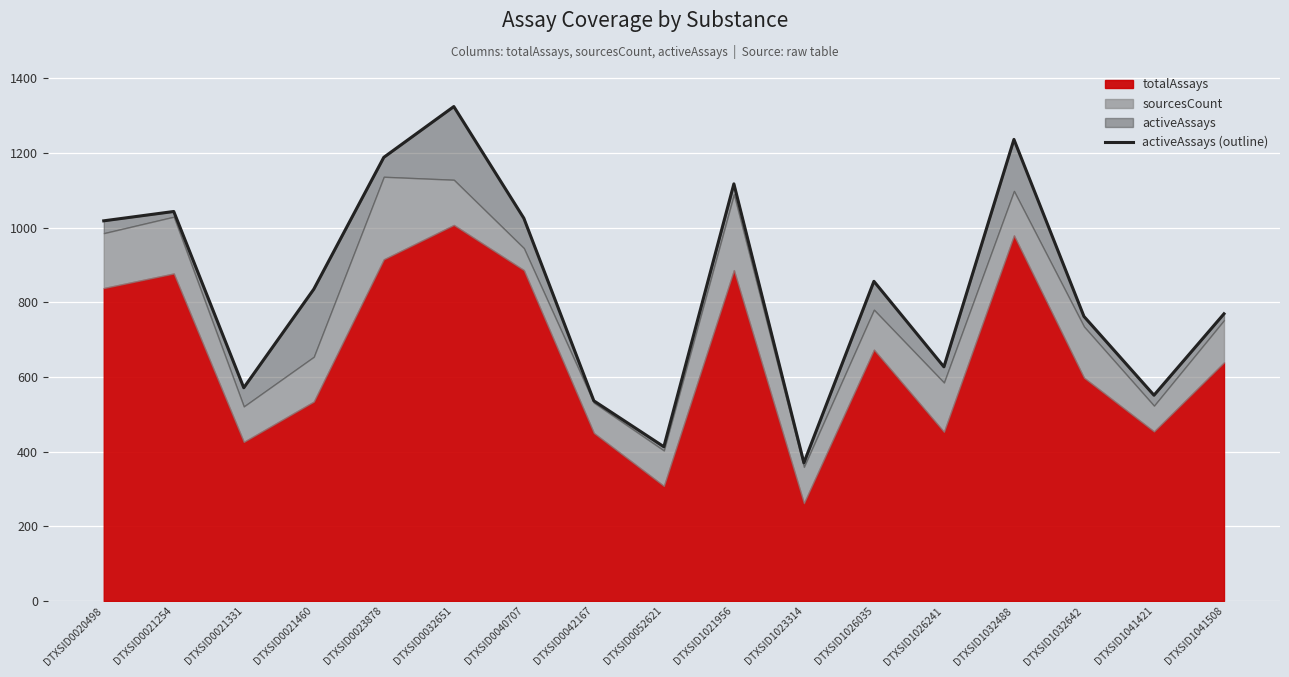

At which category does the data reach its first local valley?

DTXSID0021331